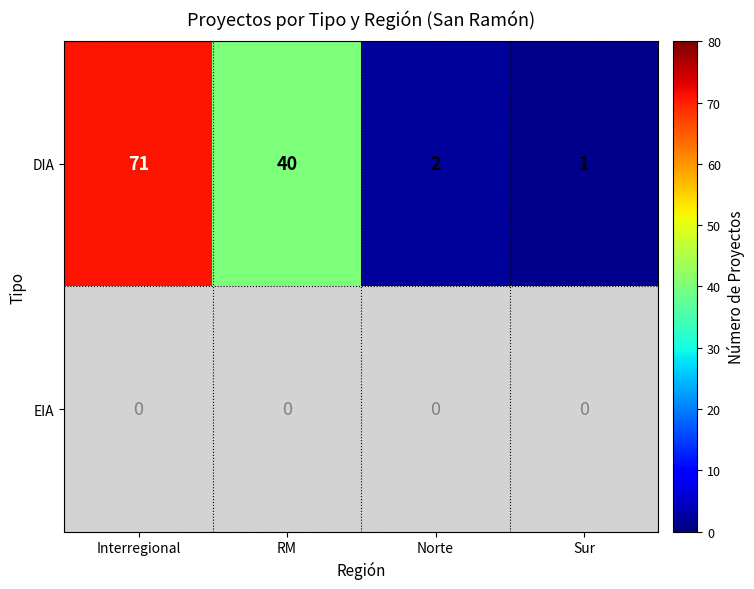

Rank the categories by DIA value from highest to lowest.

Interregional, RM, Norte, Sur